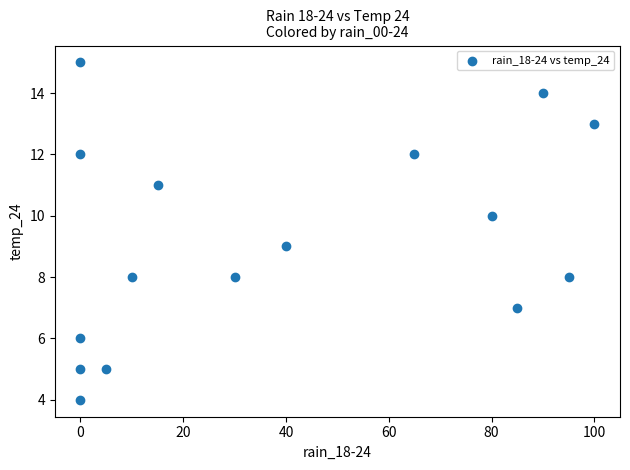

What is the range of X values (max minus min)?

100